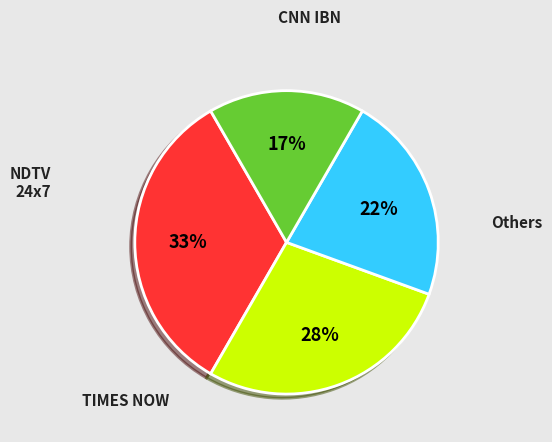

Is there any slice that represents more than half of the pie?

No